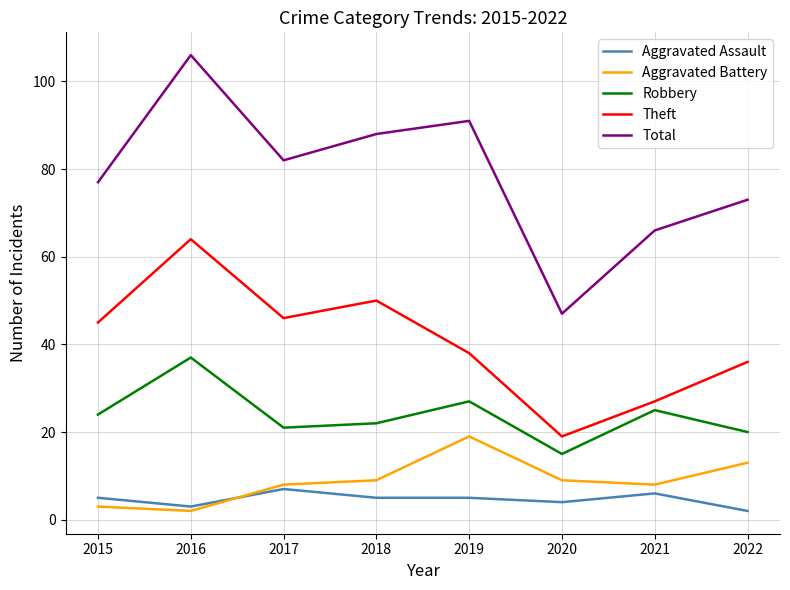

What is the difference between the highest and lowest values at 2019?

86